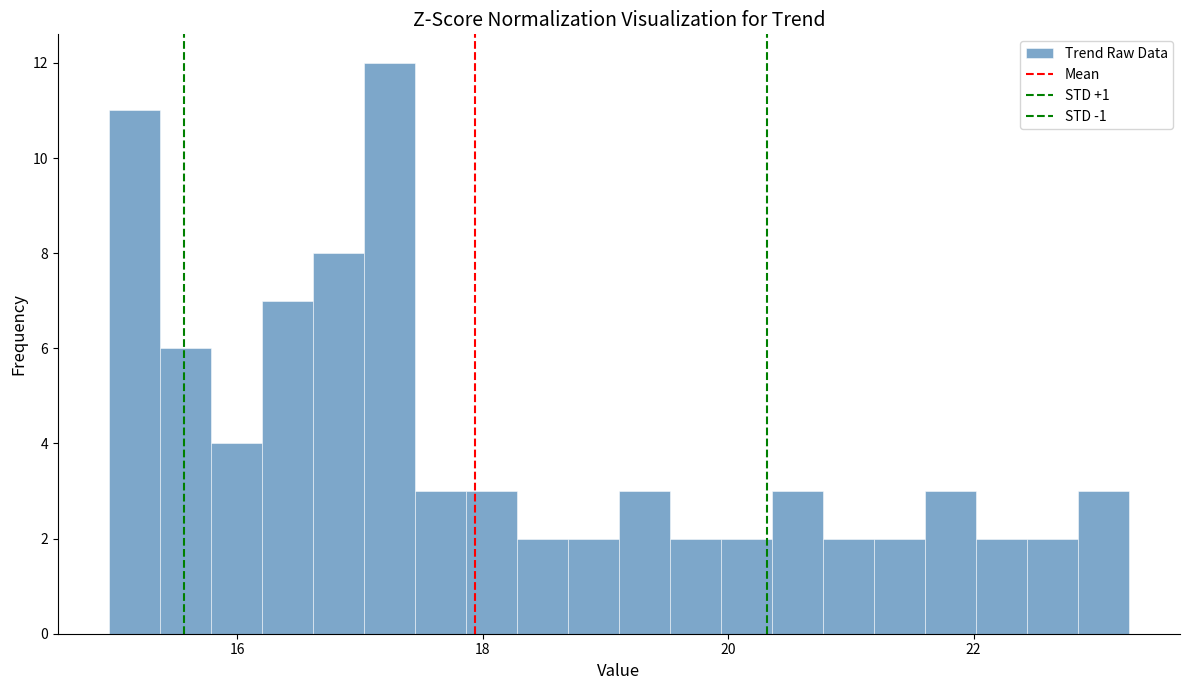

Around what value on the x-axis is the tallest bar? Give the approximate position of its centre, as read against the axis.

17.2